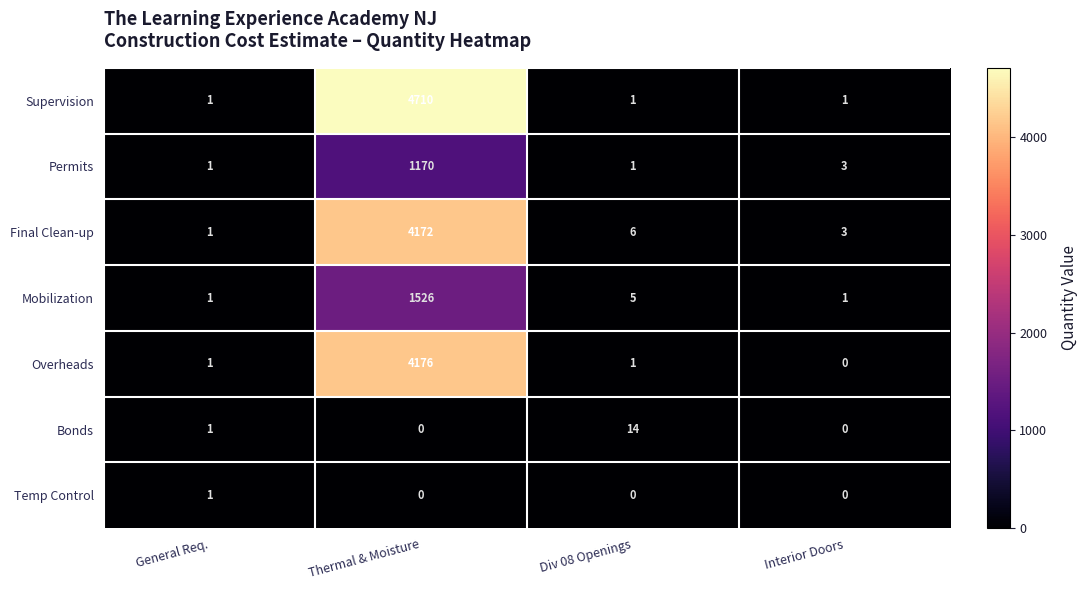

Rank the series by their maximum value, from highest to lowest.

Supervision, Overheads, Final Clean-up, Mobilization, Permits, Bonds, Temp Control